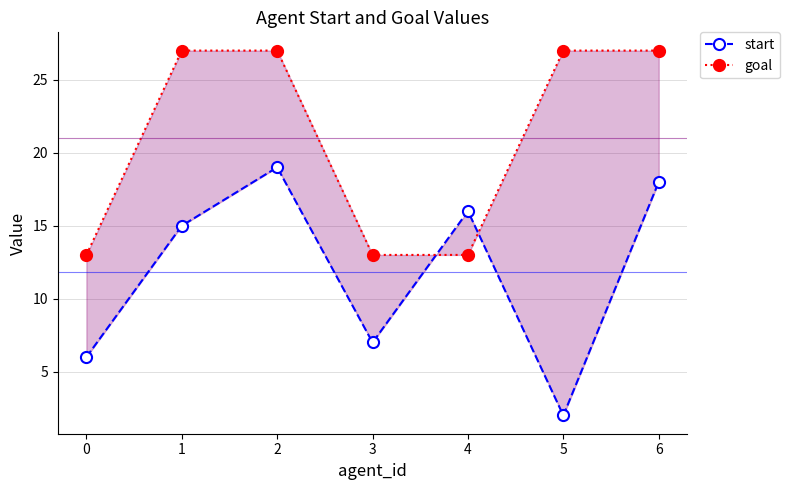

How many lines are shown in the chart?

2